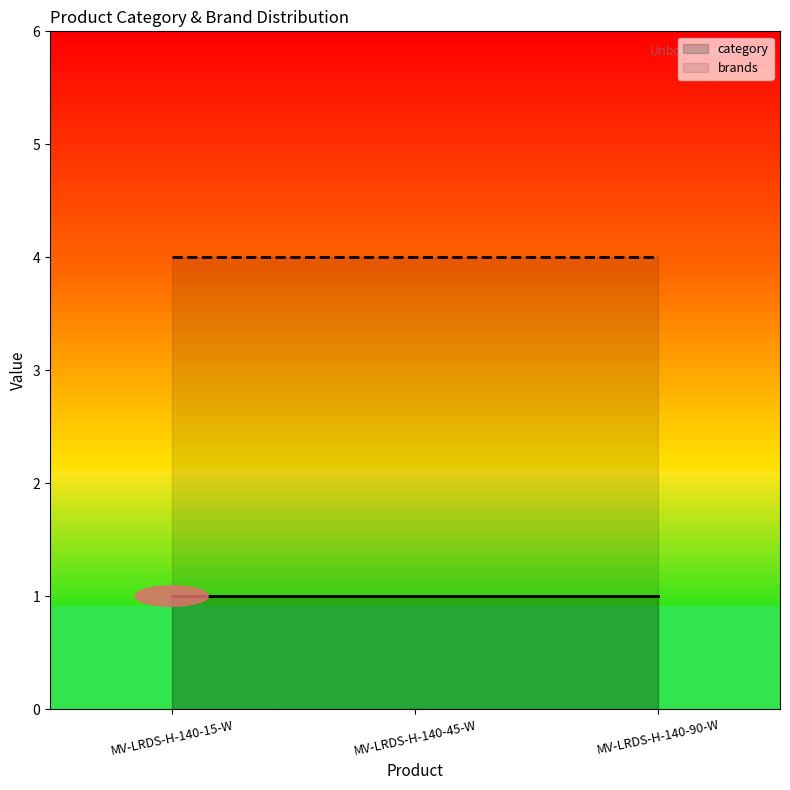

Which has a higher value, MV-LRDS-H-140-90-W or MV-LRDS-H-140-45-W?

MV-LRDS-H-140-90-W